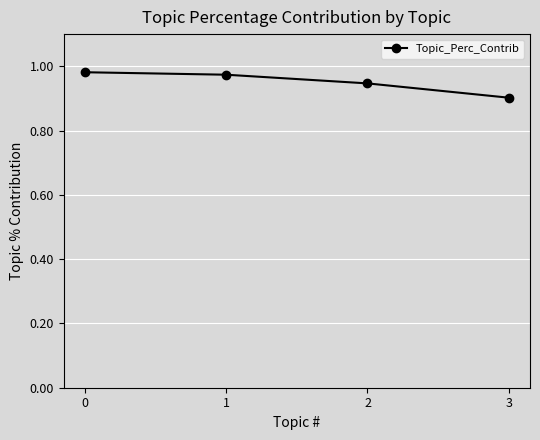

Where is the data nearest to the value 0?

3